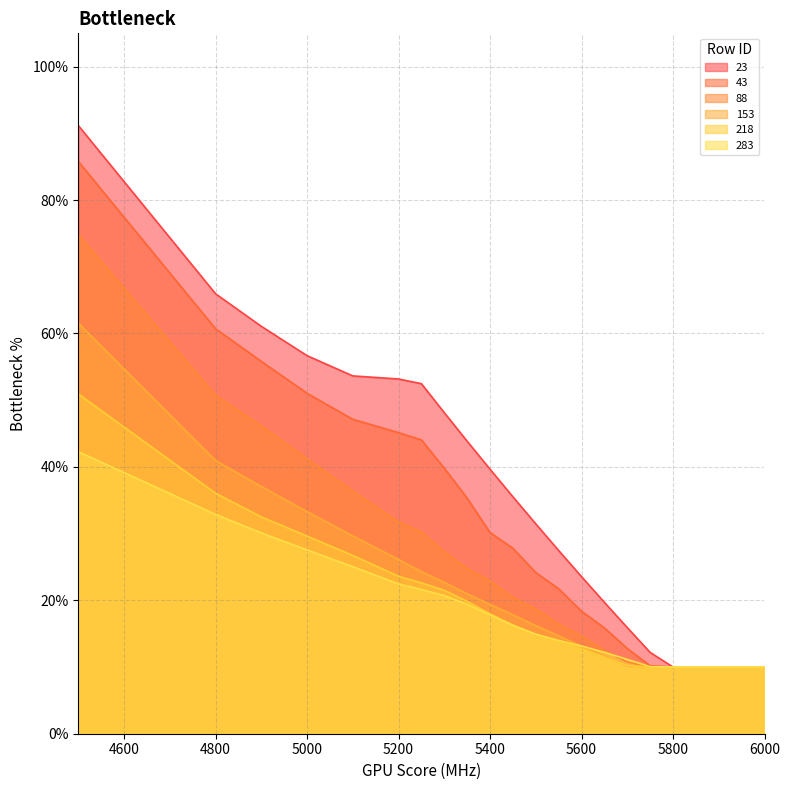

What is the difference between the 283 values at 5700 and 5200?

0.1